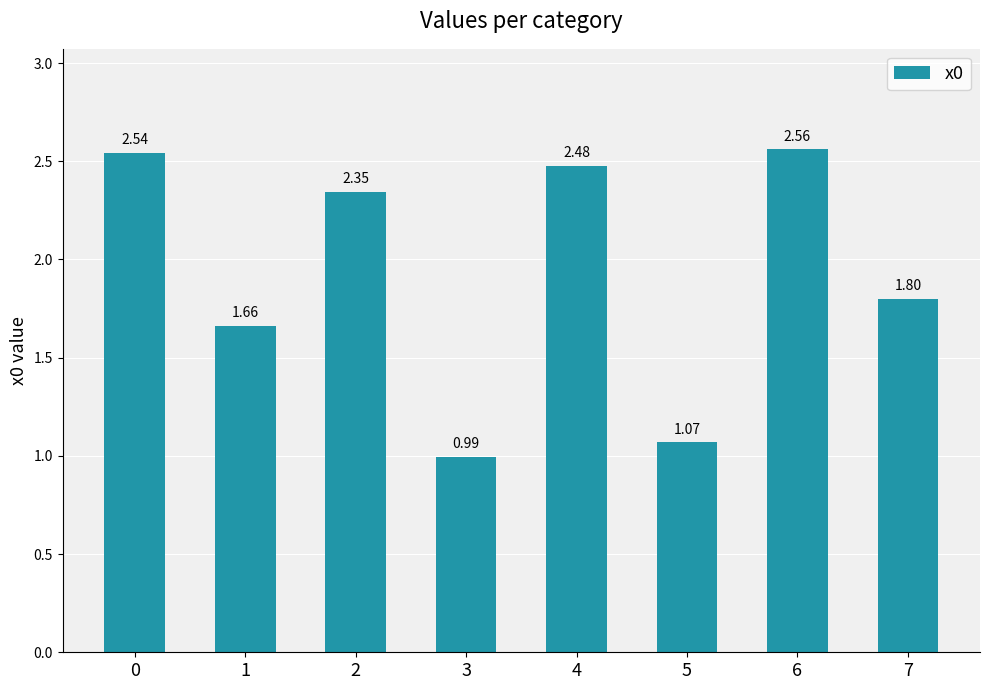

List the labels in order of value, largest first.

6, 0, 4, 2, 7, 1, 5, 3